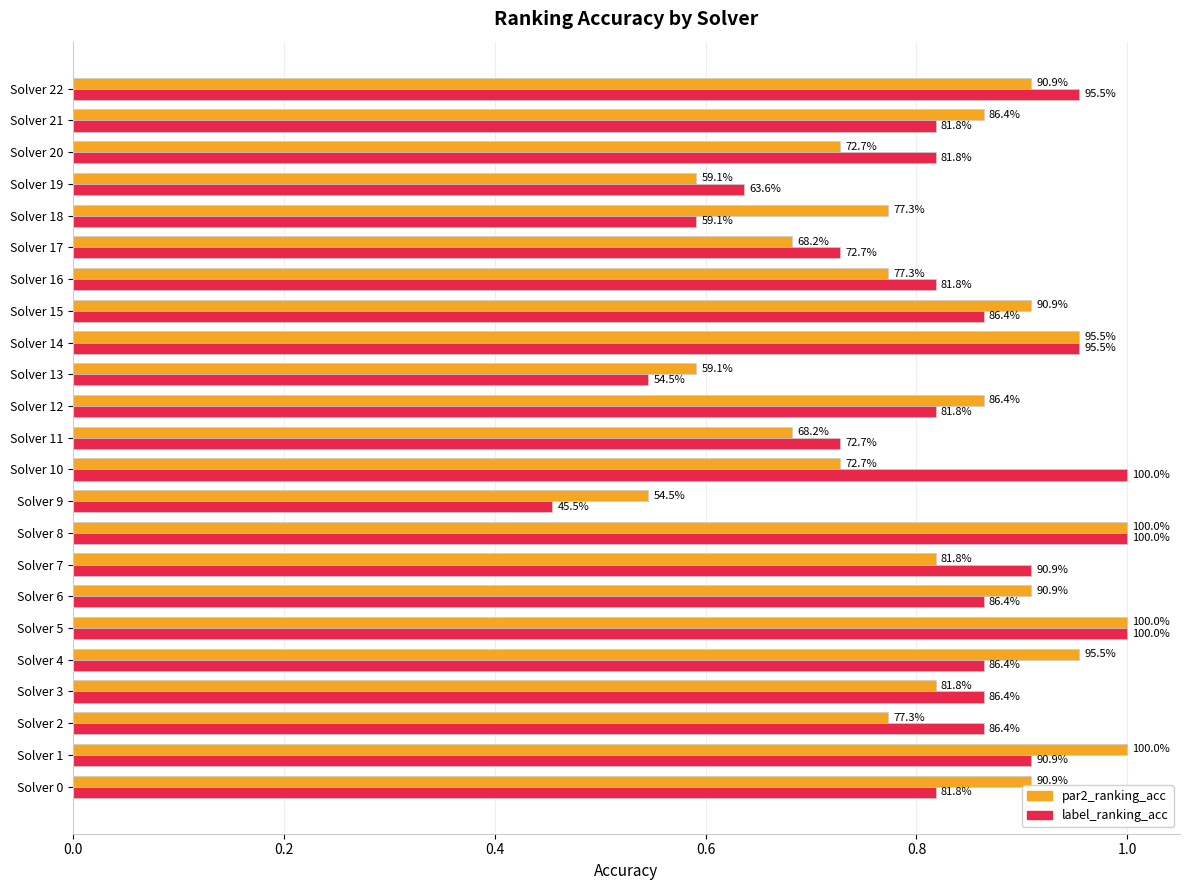

What is the minimum value for label_ranking_acc?

0.5